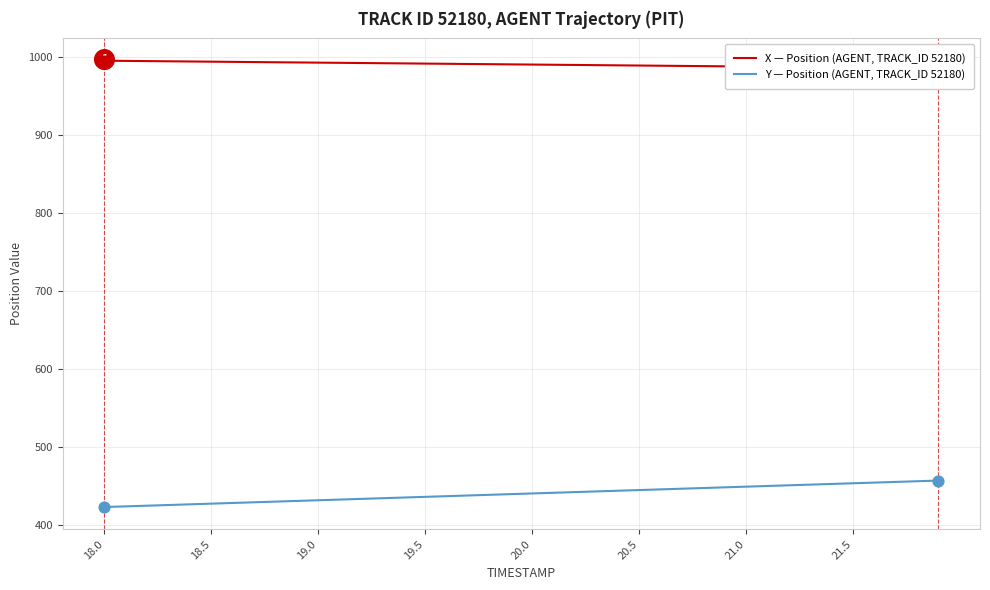

At how many categories does at least one series exceed 487?

40